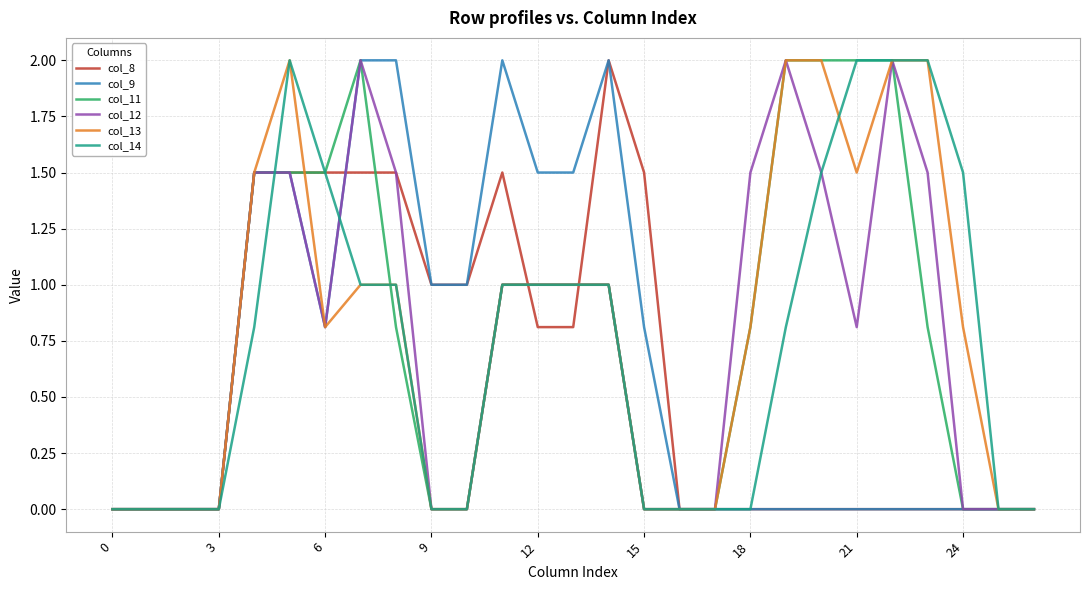

Reading left to right, list all the values displayed in this chart.

col_8: 0.0	0.0	0.0	0.0	1.5	1.5	1.5	1.5	1.5	1.0	1.0	1.5	0.8	0.8	2.0	1.5	0.0	0.0	0.0	0.0	0.0	0.0	0.0	0.0	0.0	0.0	0.0
col_9: 0.0	0.0	0.0	0.0	1.5	1.5	0.8	2.0	2.0	1.0	1.0	2.0	1.5	1.5	2.0	0.8	0.0	0.0	0.0	0.0	0.0	0.0	0.0	0.0	0.0	0.0	0.0
col_11: 0.0	0.0	0.0	0.0	1.5	1.5	1.5	2.0	0.8	0.0	0.0	1.0	1.0	1.0	1.0	0.0	0.0	0.0	0.8	2.0	2.0	2.0	2.0	0.8	0.0	0.0	0.0
col_12: 0.0	0.0	0.0	0.0	1.5	1.5	0.8	2.0	1.5	0.0	0.0	1.0	1.0	1.0	1.0	0.0	0.0	0.0	1.5	2.0	1.5	0.8	2.0	1.5	0.0	0.0	0.0
col_13: 0.0	0.0	0.0	0.0	1.5	2.0	0.8	1.0	1.0	0.0	0.0	1.0	1.0	1.0	1.0	0.0	0.0	0.0	0.8	2.0	2.0	1.5	2.0	2.0	0.8	0.0	0.0
col_14: 0.0	0.0	0.0	0.0	0.8	2.0	1.5	1.0	1.0	0.0	0.0	1.0	1.0	1.0	1.0	0.0	0.0	0.0	0.0	0.8	1.5	2.0	2.0	2.0	1.5	0.0	0.0